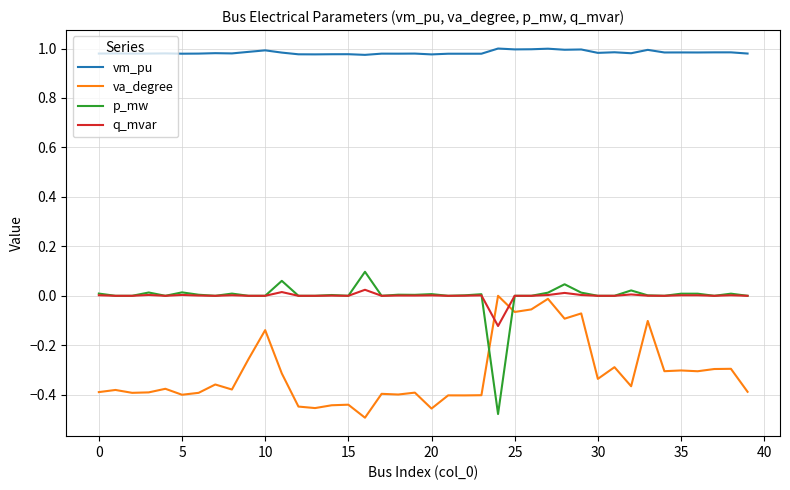

True or false: vm_pu and p_mw intersect in this chart.

False